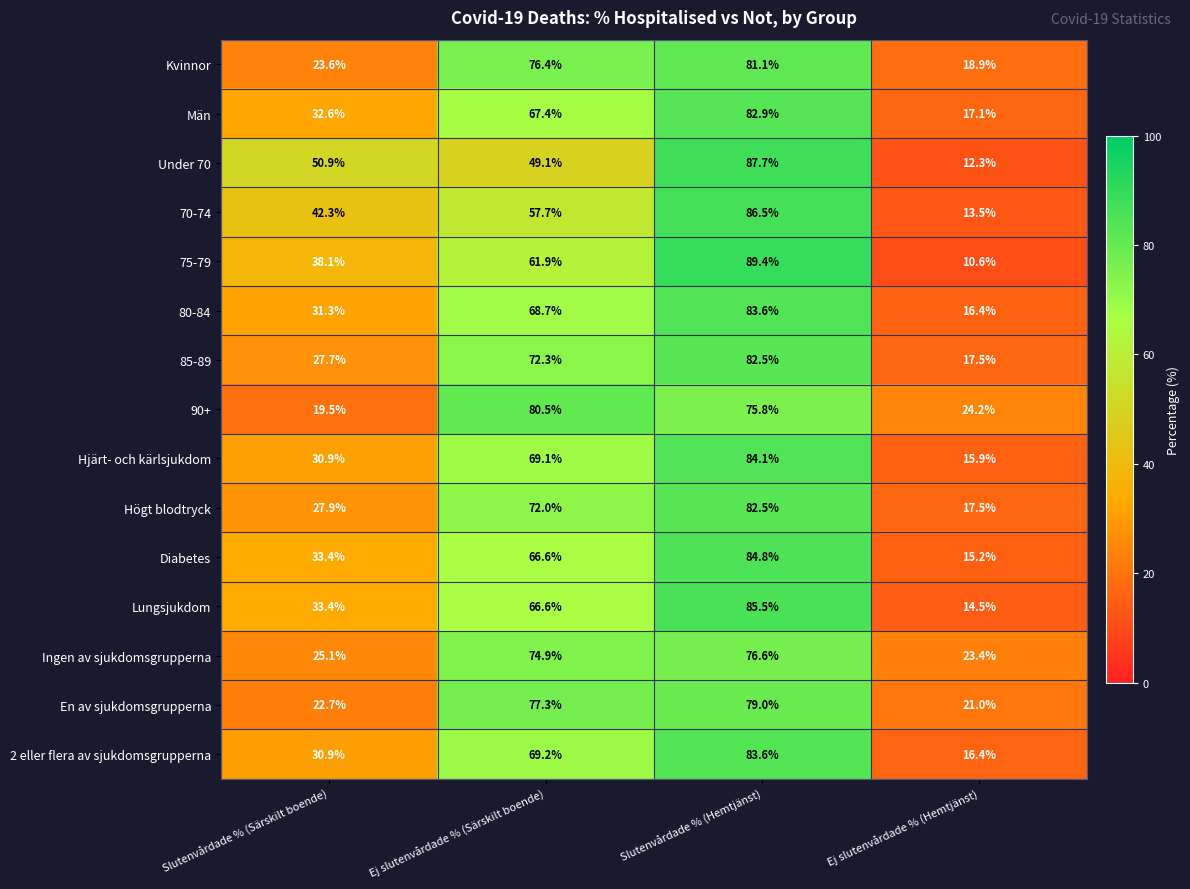

Between Slutenvårdade % (Särskilt boende) and Ej slutenvårdade % (Särskilt boende), which series saw the biggest shift?

90+